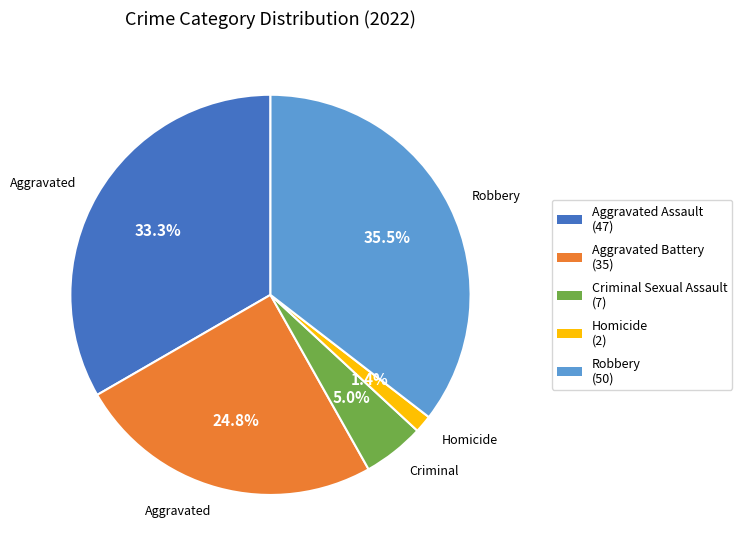

Is there any slice that represents more than half of the pie?

No